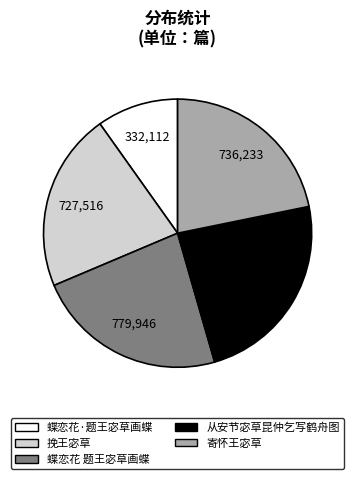

How many slices are in this pie chart?

5